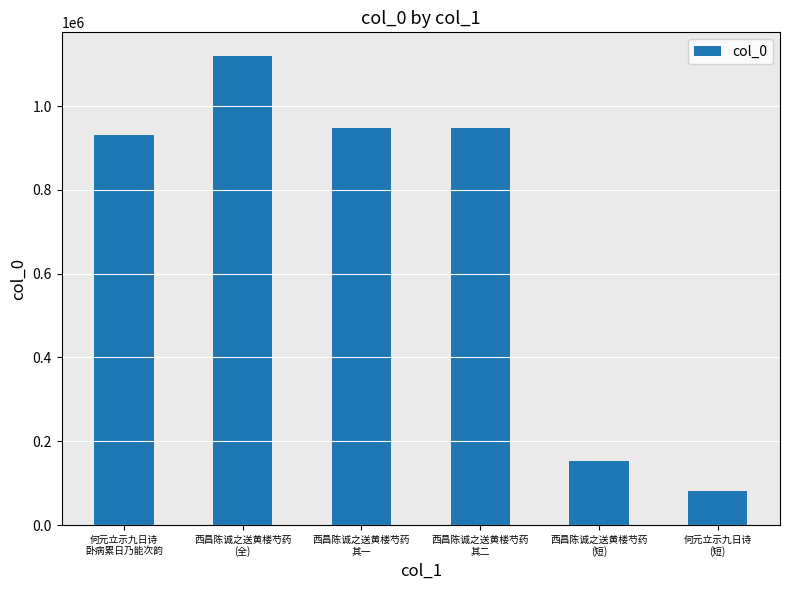

What is the change in value from 西昌陈诚之送黄楼芍药
(全) to 西昌陈诚之送黄楼芍药
其一?

-172086